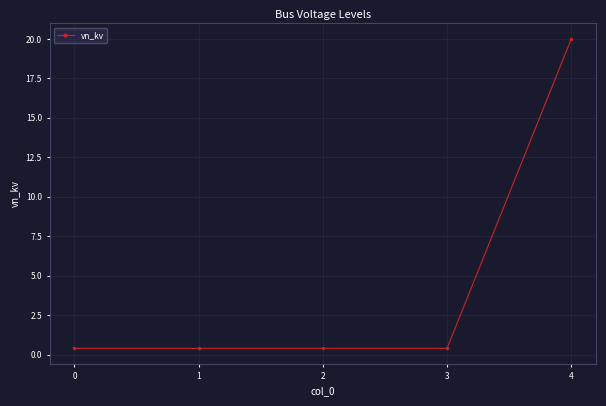

Reading left to right, list all the values displayed in this chart.

0.4	0.4	0.4	0.4	20.0